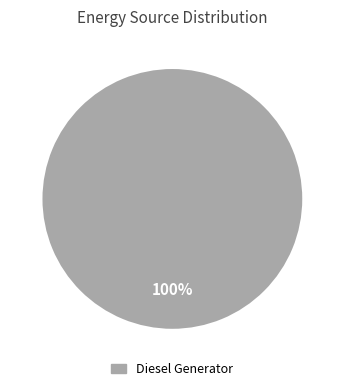

Is there any slice that represents more than half of the pie?

Yes